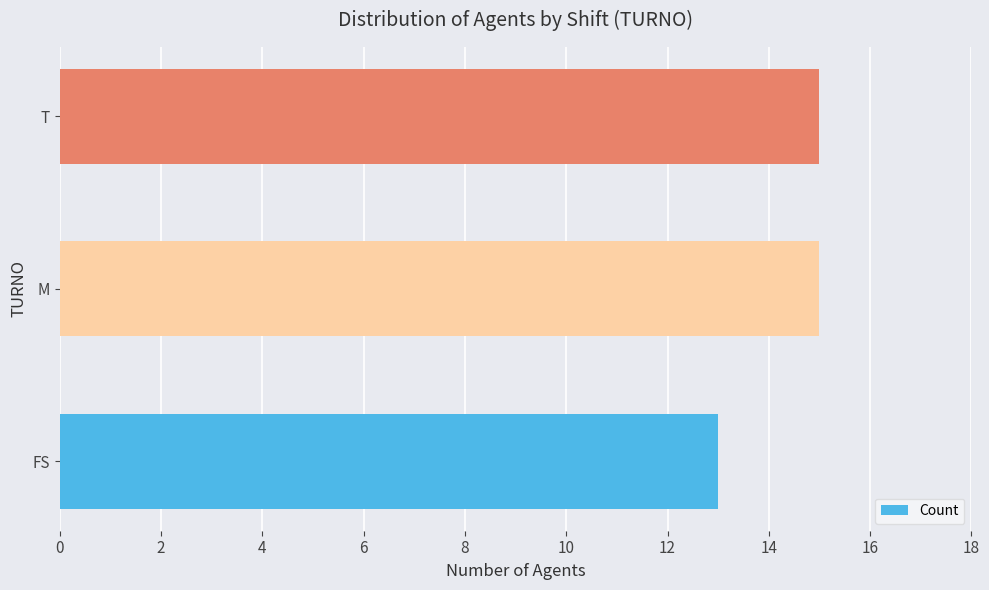

What is the sum of all values?

43